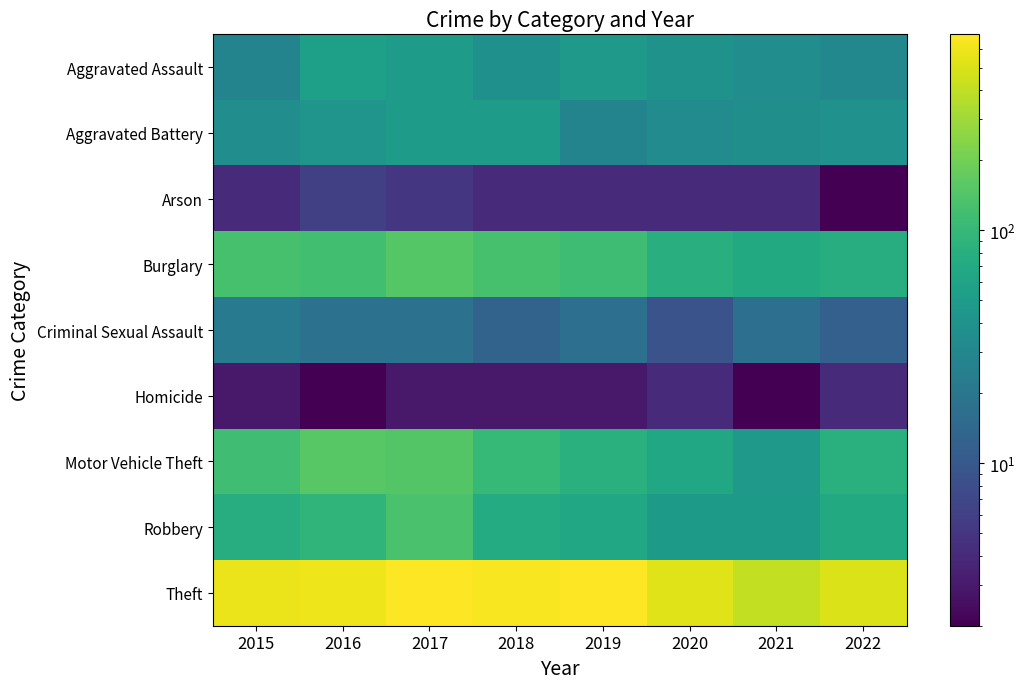

Reading left to right, extract all data points from this chart.

Aggravated Assault: 2015=28	2016=54	2017=50	2018=38	2019=46	2020=40	2021=35	2022=31
Aggravated Battery: 2015=35	2016=42	2017=51	2018=51	2019=28	2020=34	2021=37	2022=39
Arson: 2015=4	2016=6	2017=5	2018=4	2019=4	2020=4	2021=4	2022=2
Burglary: 2015=127	2016=118	2017=149	2018=126	2019=114	2020=78	2021=70	2022=76
Criminal Sexual Assault: 2015=22	2016=18	2017=18	2018=13	2019=17	2020=9	2021=17	2022=12
Homicide: 2015=3	2016=2	2017=3	2018=3	2019=3	2020=4	2021=2	2022=4
Motor Vehicle Theft: 2015=117	2016=153	2017=145	2018=101	2019=82	2020=65	2021=46	2022=83
Robbery: 2015=77	2016=91	2017=129	2018=73	2019=67	2020=49	2021=48	2022=70
Theft: 2015=590	2016=596	2017=691	2018=651	2019=696	2020=527	2021=405	2022=507